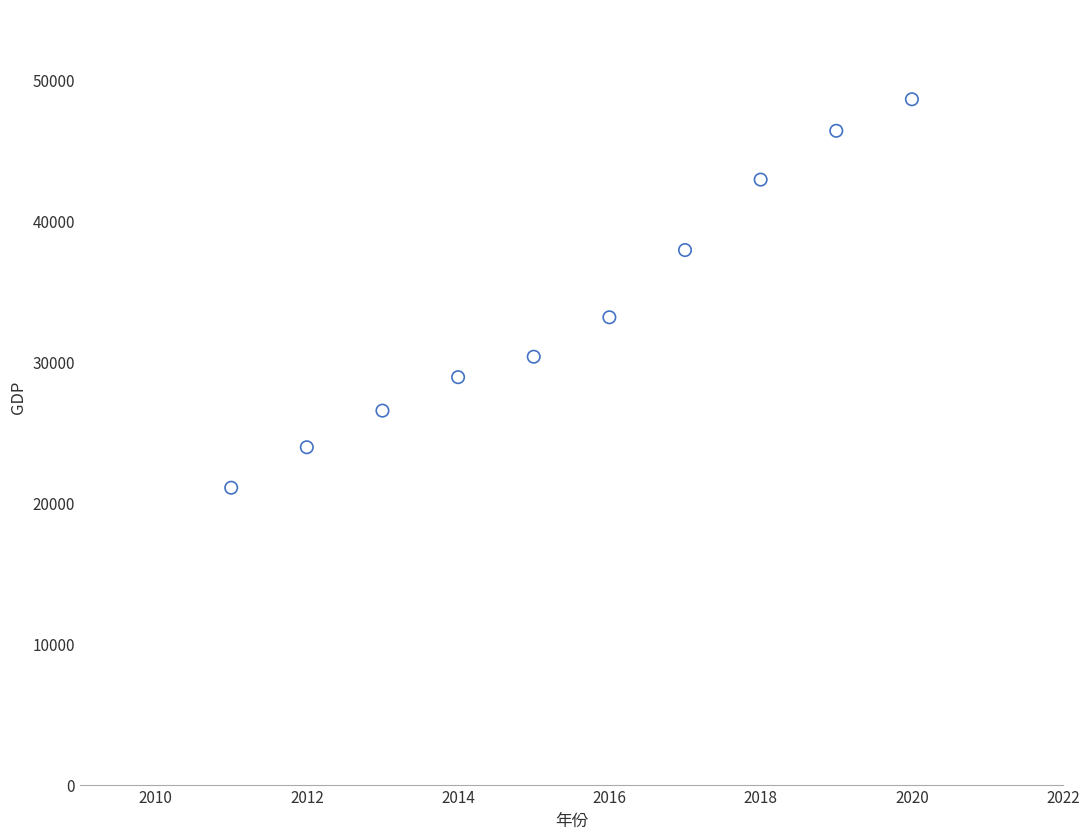

What Y value in the scatter plot is closest to 34824?

33138.5